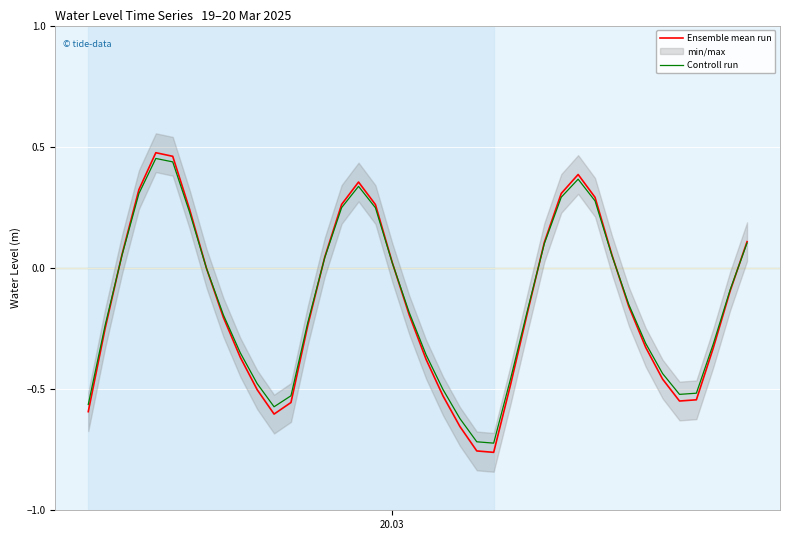

Which series ends up on top after the final intersection of Controll run and Ensemble mean run?

Ensemble mean run